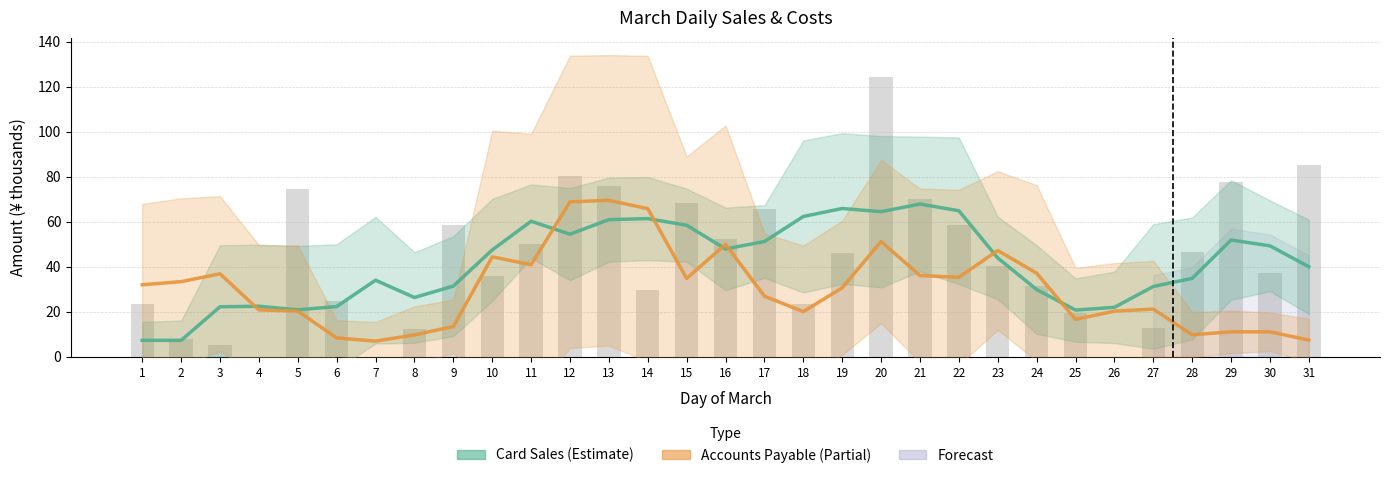

Between 19 and 26, which is larger?

19